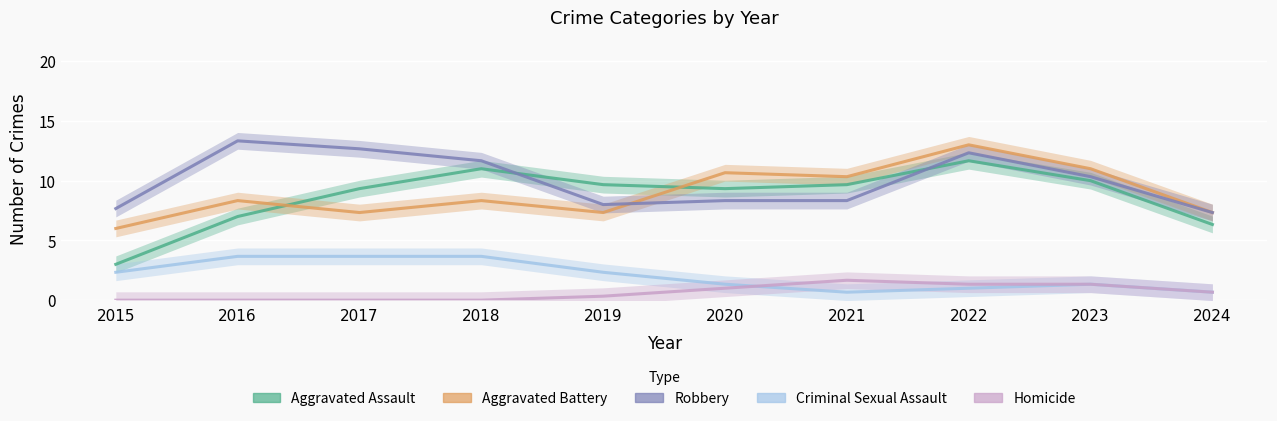

Which has a higher value, 2019 or 2020?

2019